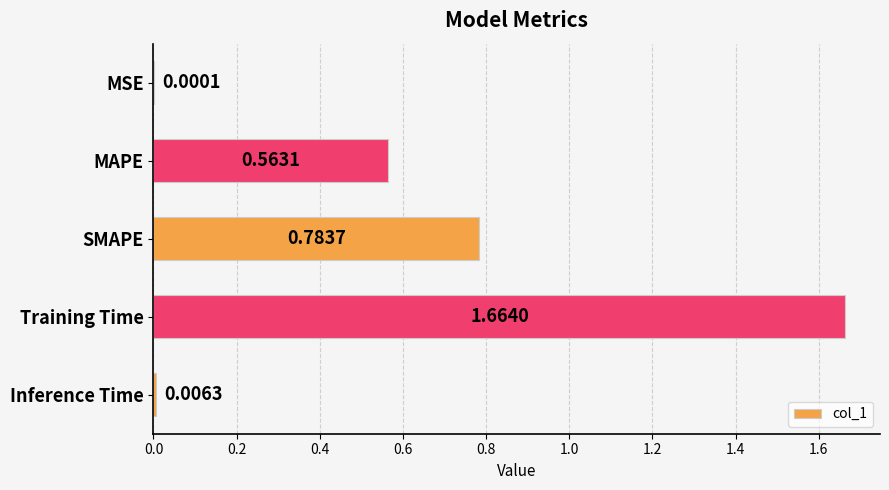

Are the bars grouped side by side (vs. stacked)?

No